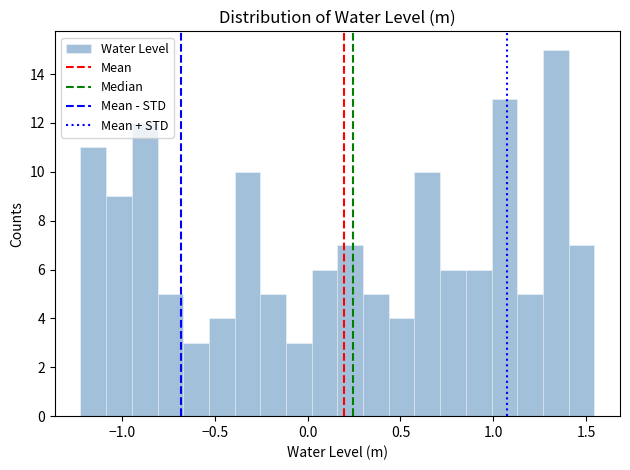

Read against the x-axis, roughly where is the centre of the tallest bar?

1.35